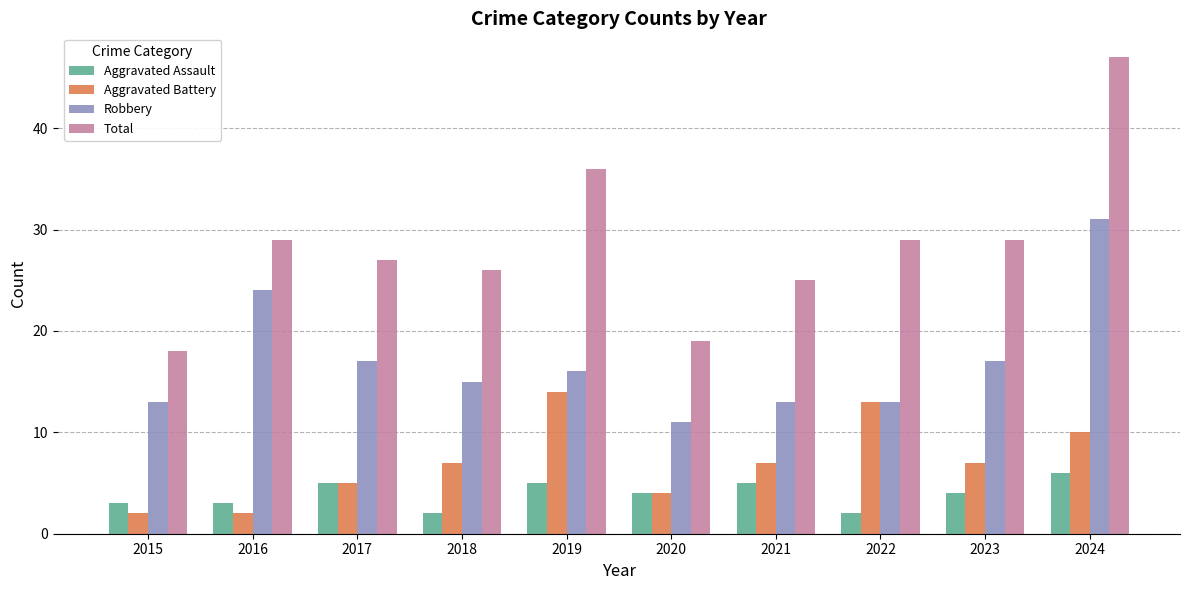

What are all the series names shown in the legend?

Aggravated Assault, Aggravated Battery, Robbery, Total